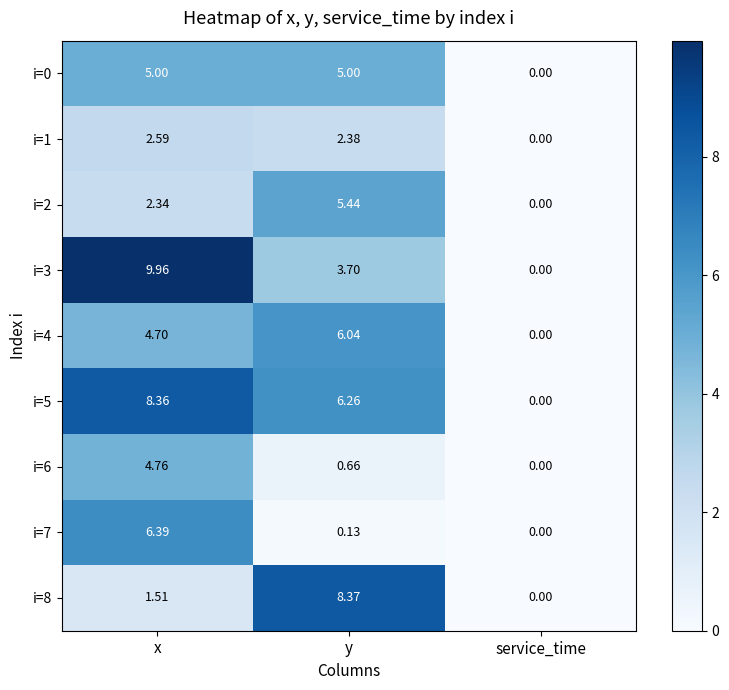

Rank the categories by i=6 value from highest to lowest.

x, y, service_time